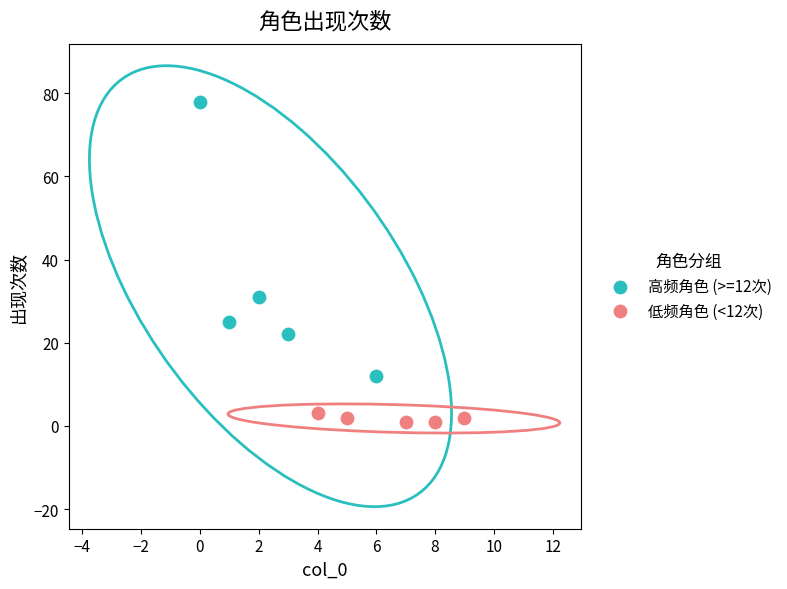

Which series has the largest Y range (max minus min)?

高频角色 (>=12次)